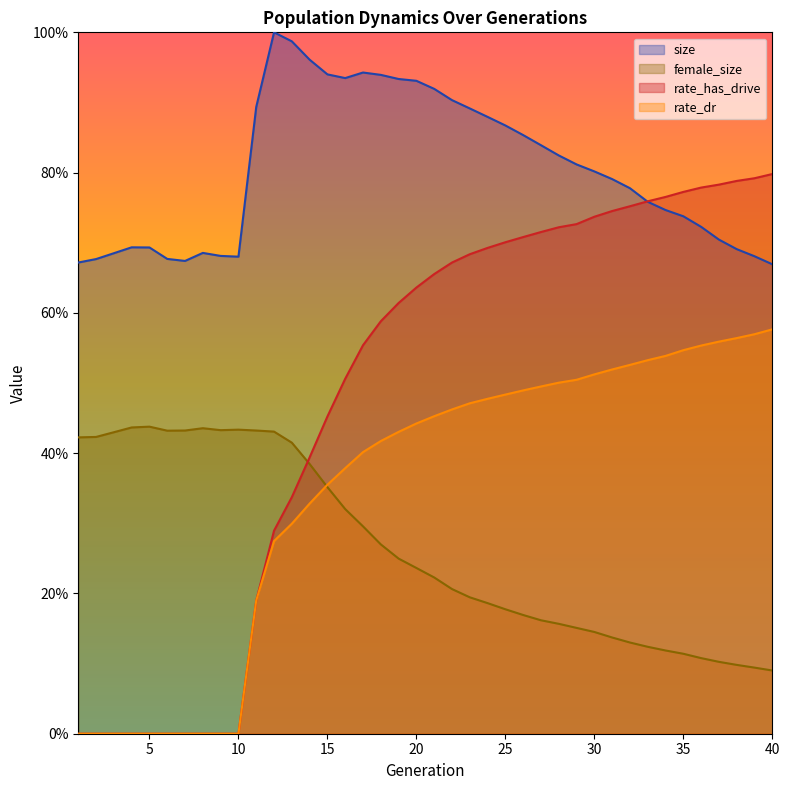

What is the maximum value shown in the chart?

1.0